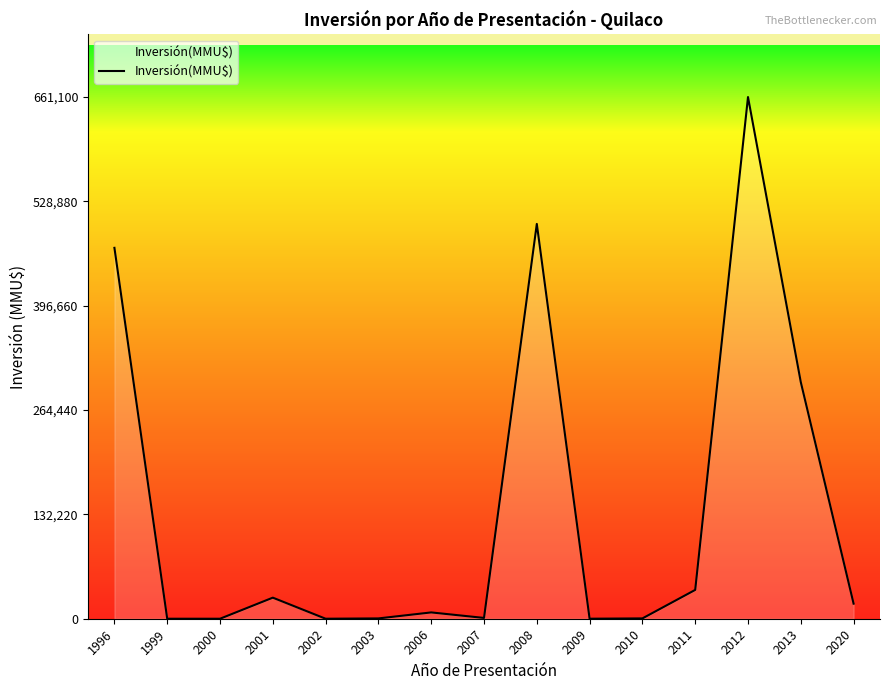

What is the greatest value displayed?

661100